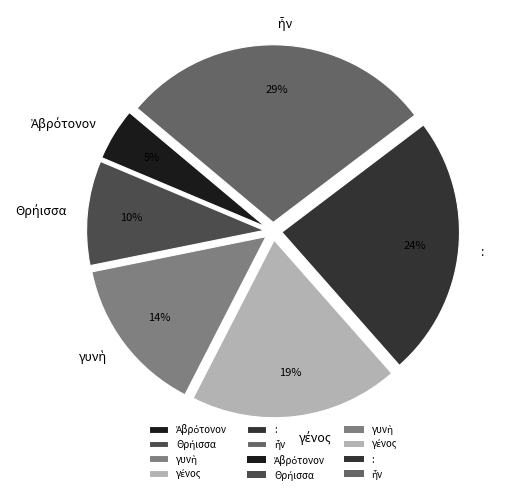

To the nearest percent, what is the average slice percentage?

17%